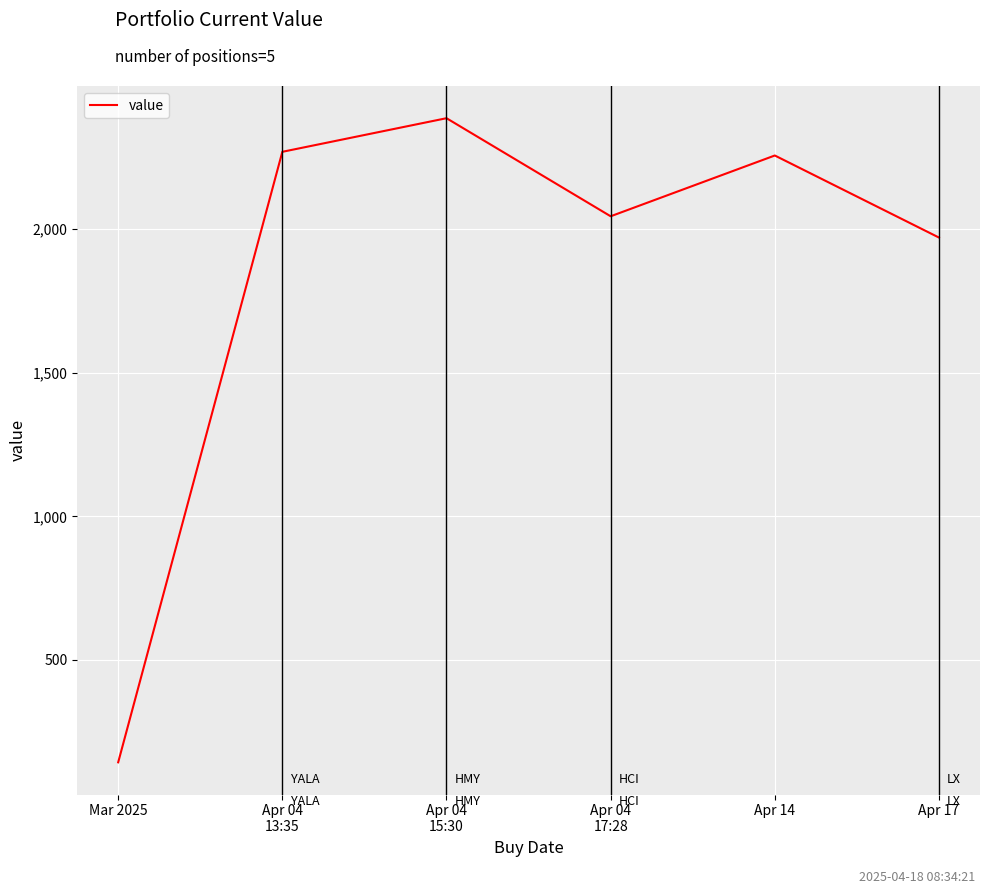

True or false: there are more than 2 points higher than both neighbors.

False